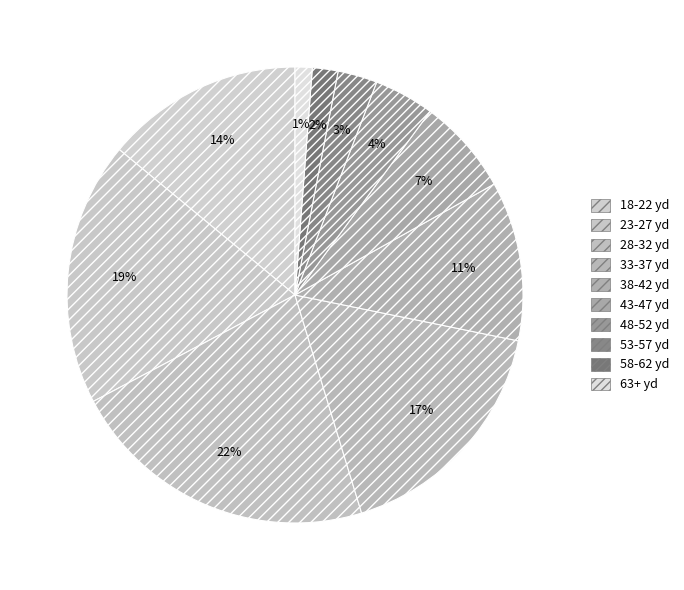

How many segments does this pie chart have?

10